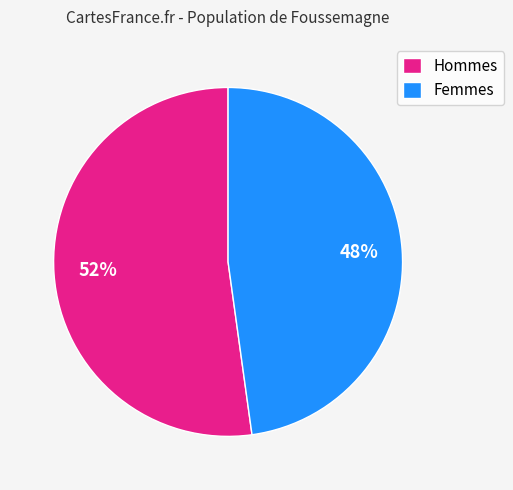

The Femmes slice represents 61% of the pie. True or false?

False